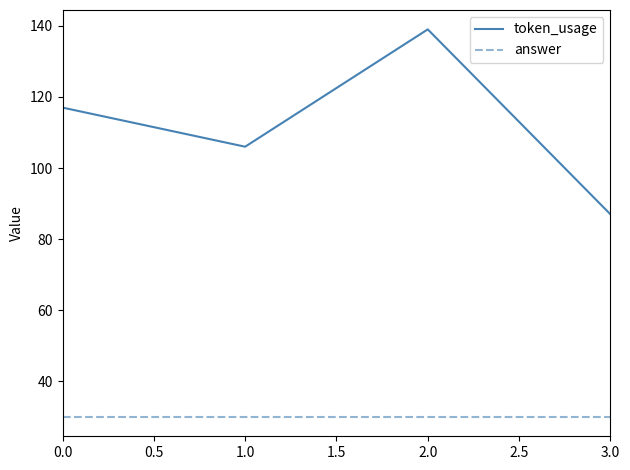

What are all the series names shown in the legend?

token_usage, answer